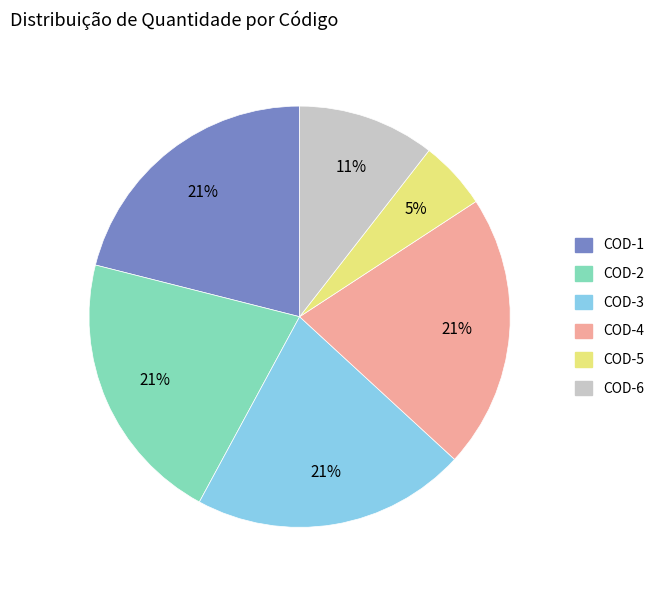

Count the number of slices in the pie.

6